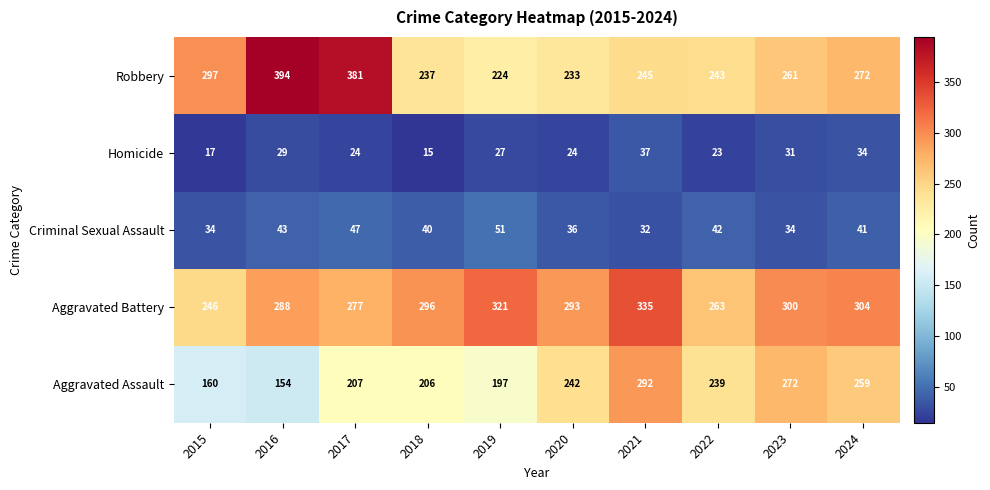

Which series changed the most between 2019 and 2023?

Aggravated Assault